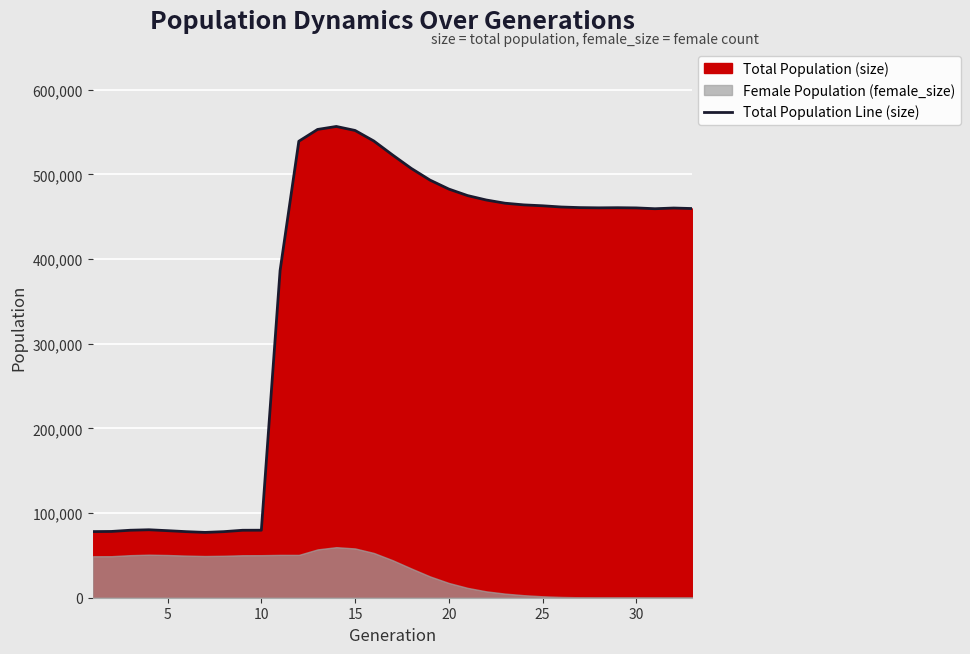

Reading left to right, what are all the values shown in this chart?

78114	78288	79710	80281	79199	78037	77155	78056	79692	79750	386464	539215	553160	556681	551961	539523	523022	507100	493318	482761	475051	469822	466029	464056	462996	461543	460830	460562	460718	460475	459514	460341	459716